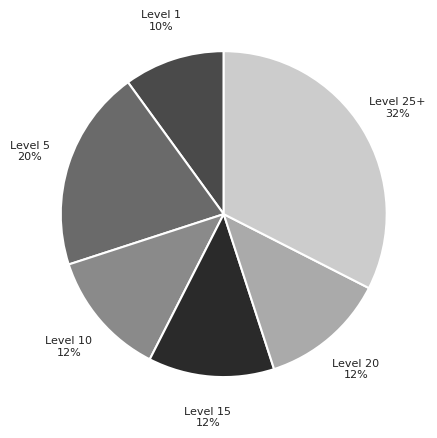

To the nearest percent, what is the average slice percentage?

17%